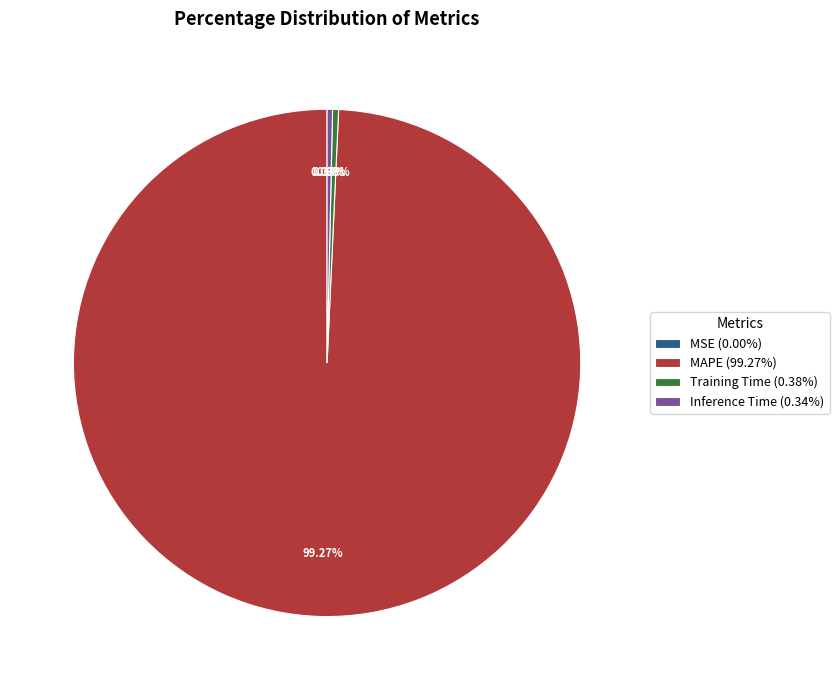

Is there a majority slice in this chart?

Yes